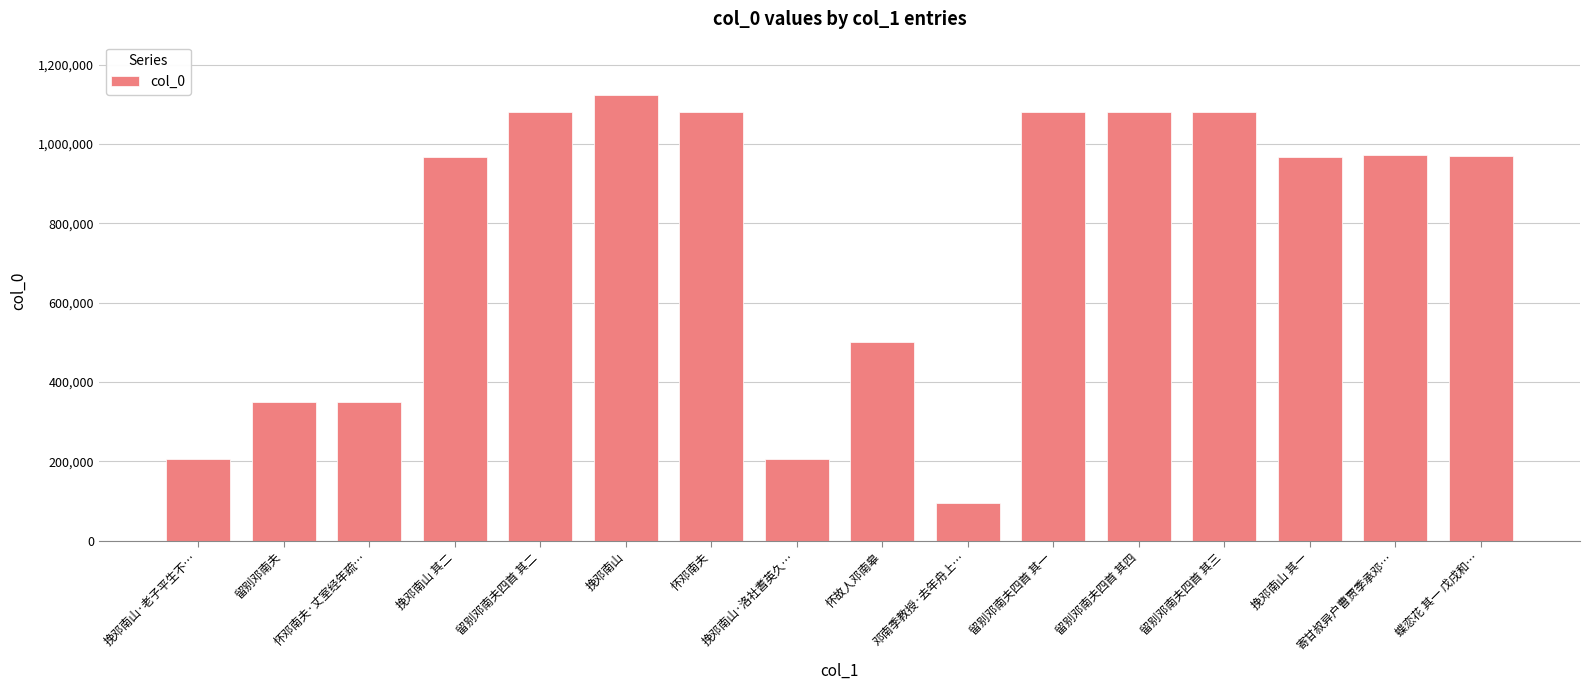

What is the sum of all values?

12112943